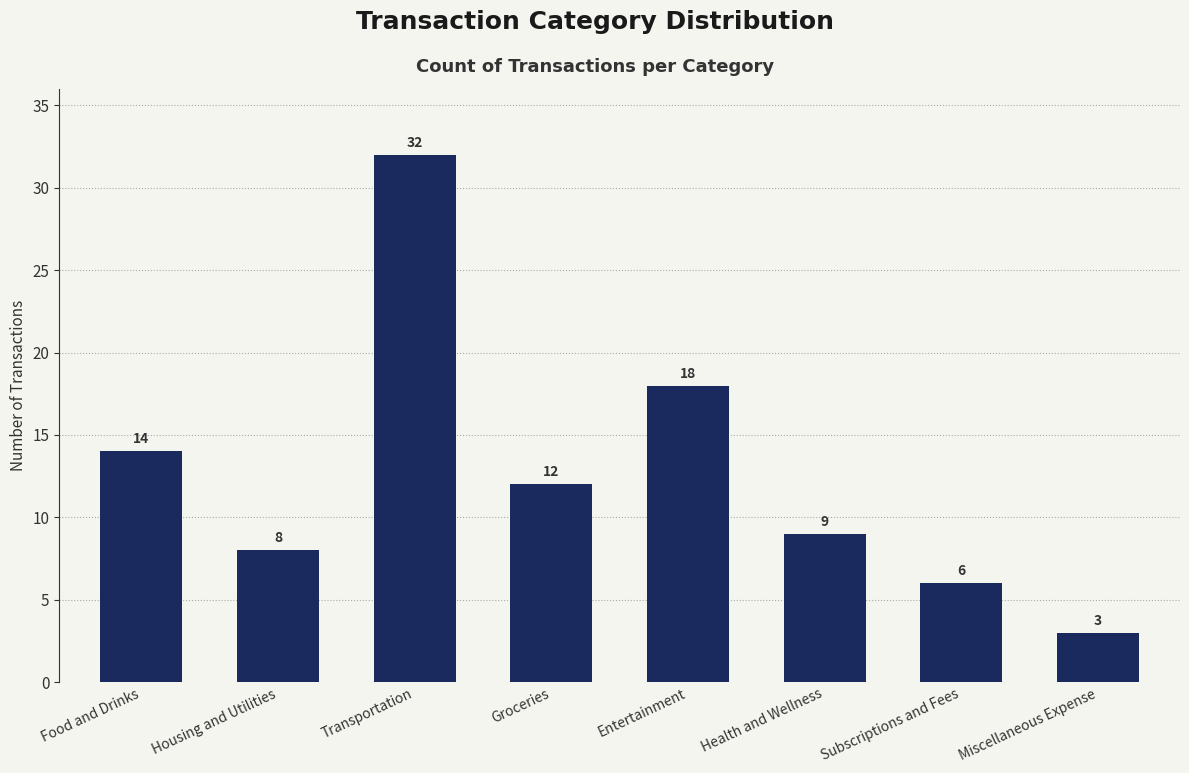

The chart shows a value of 18 at Groceries. True or false?

False